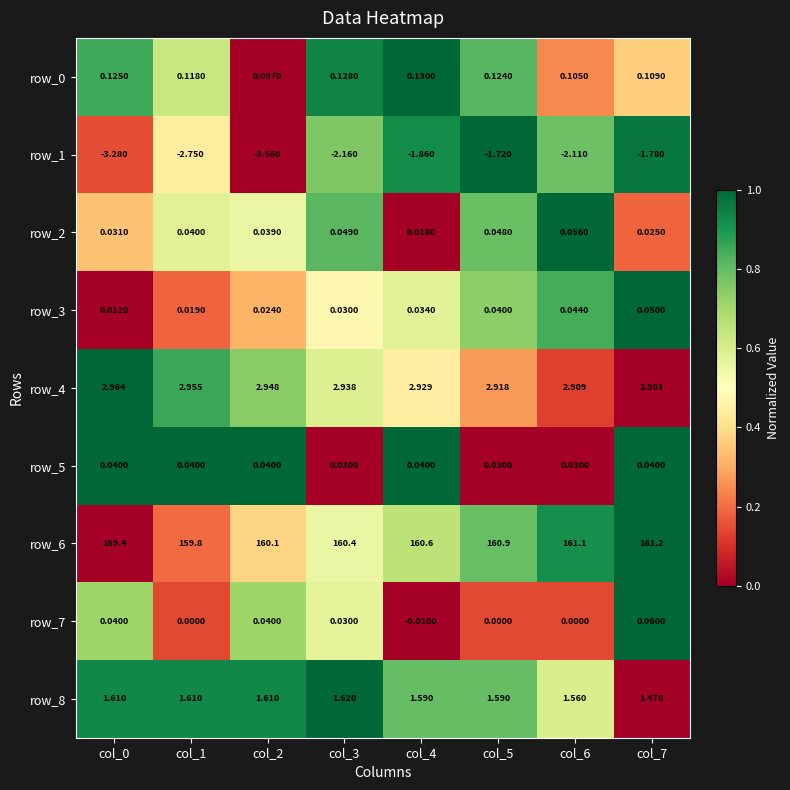

Is the value of row_4 at col_1 greater than the value of row_1 at col_7?

Yes